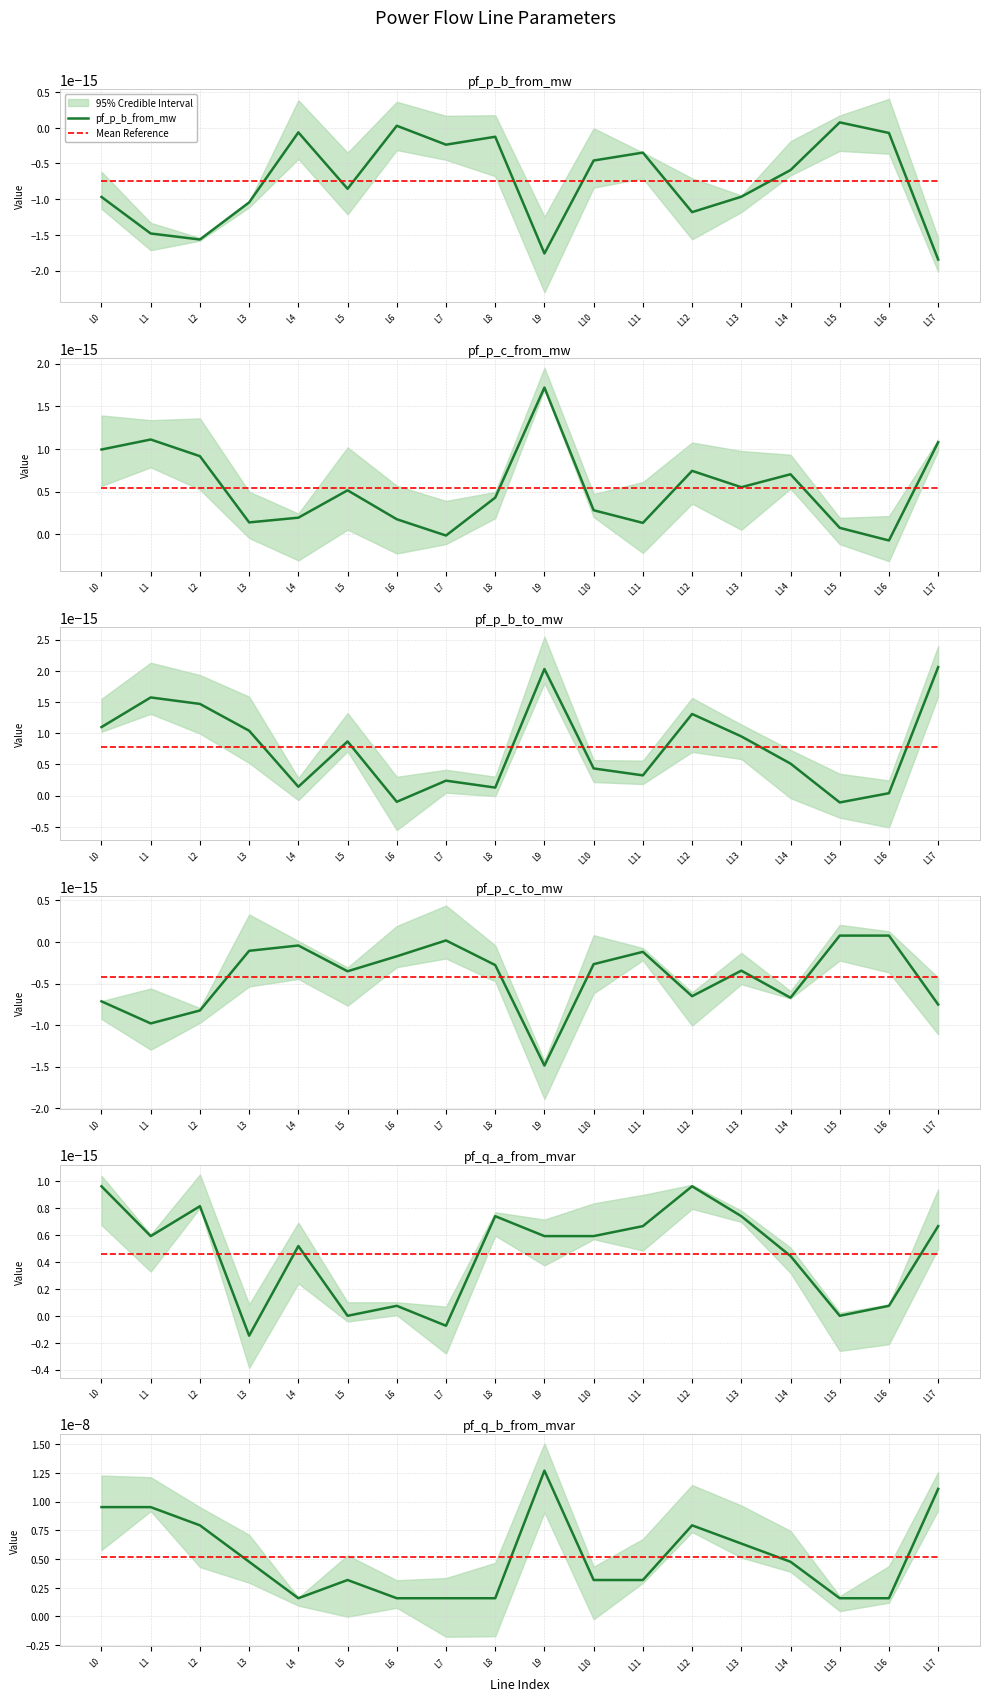

True or false: pf_p_b_to_mw has a value of 0.0 at Line16_4_18.

True